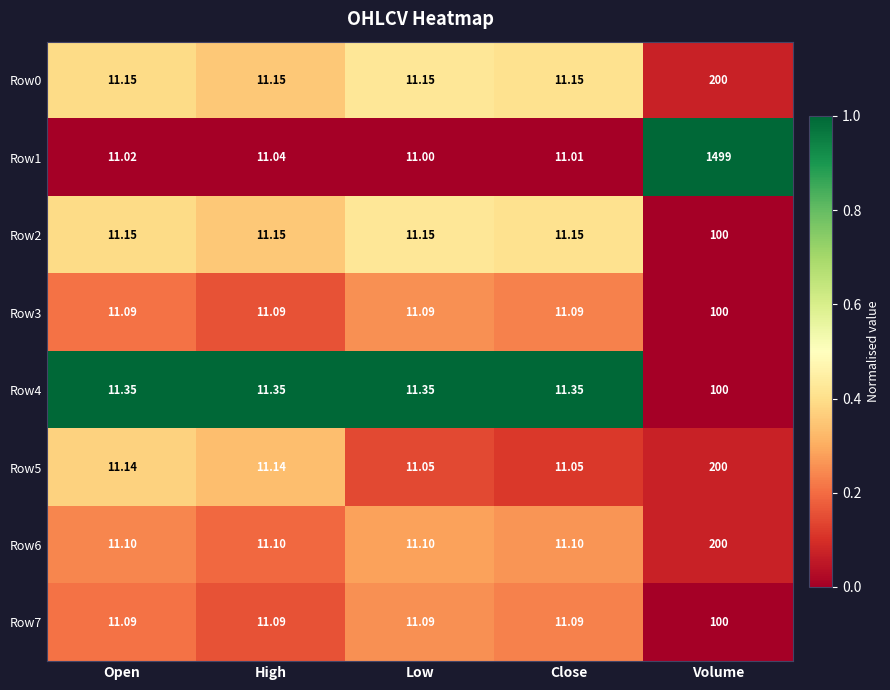

Is the value of Row5 at Open greater than the value of Row3 at Low?

Yes